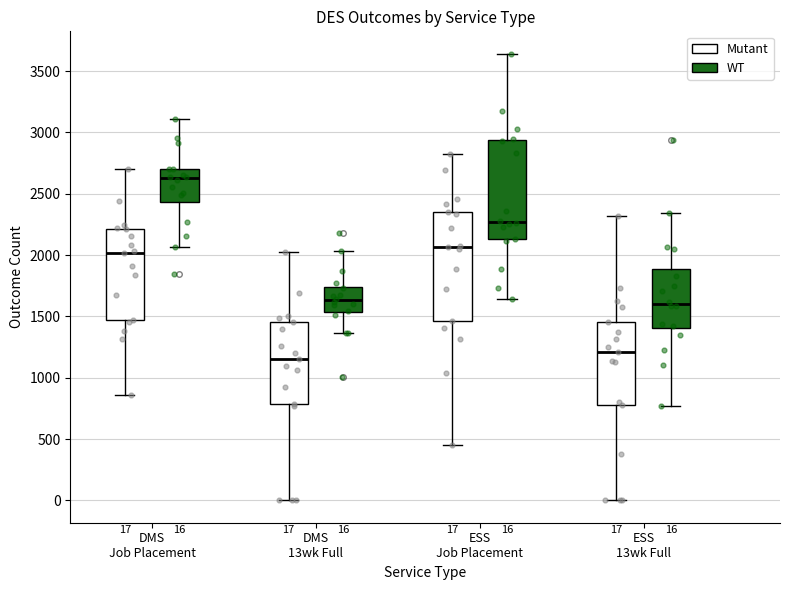

Comparing the boxes themselves (not the whiskers), which one is the tallest?

ESS Job Placement (Mutant)